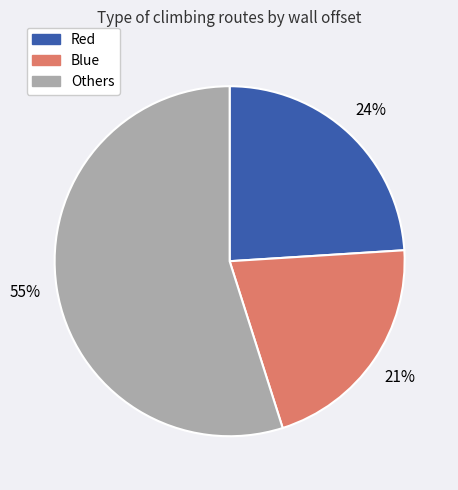

To the nearest percent, what is the difference between the largest and smallest slice percentages?

34%